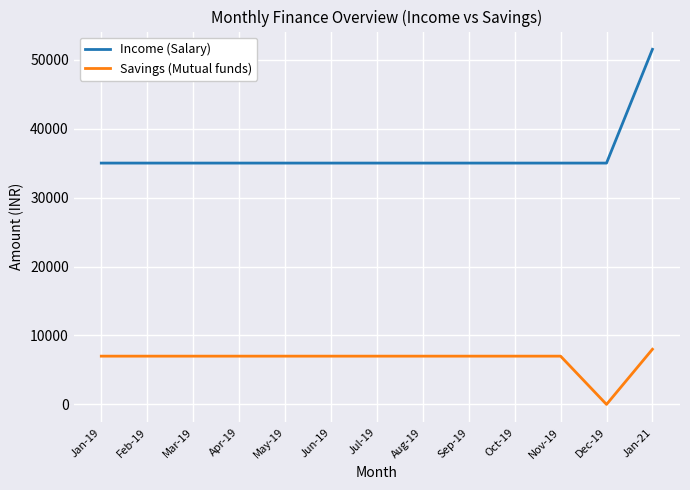

True or false: Savings (Mutual funds) and Income (Salary) cross at least once.

False